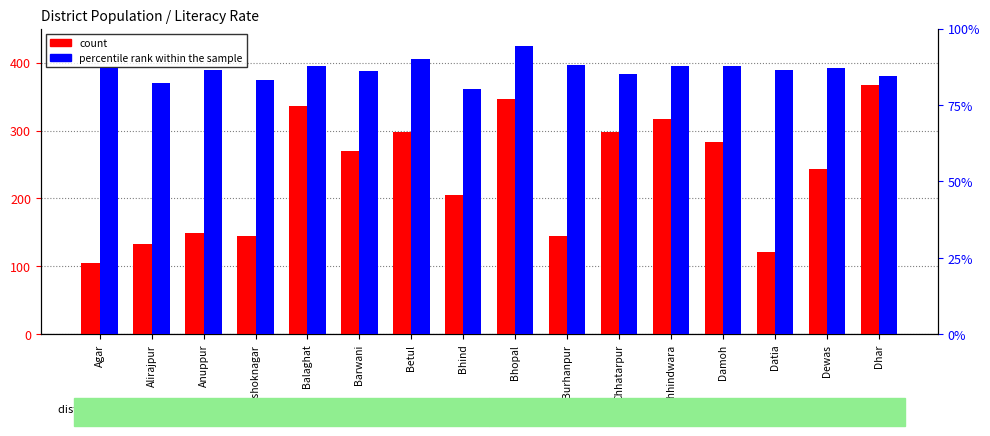

What is the label of the 12th bar from the right?

Balaghat